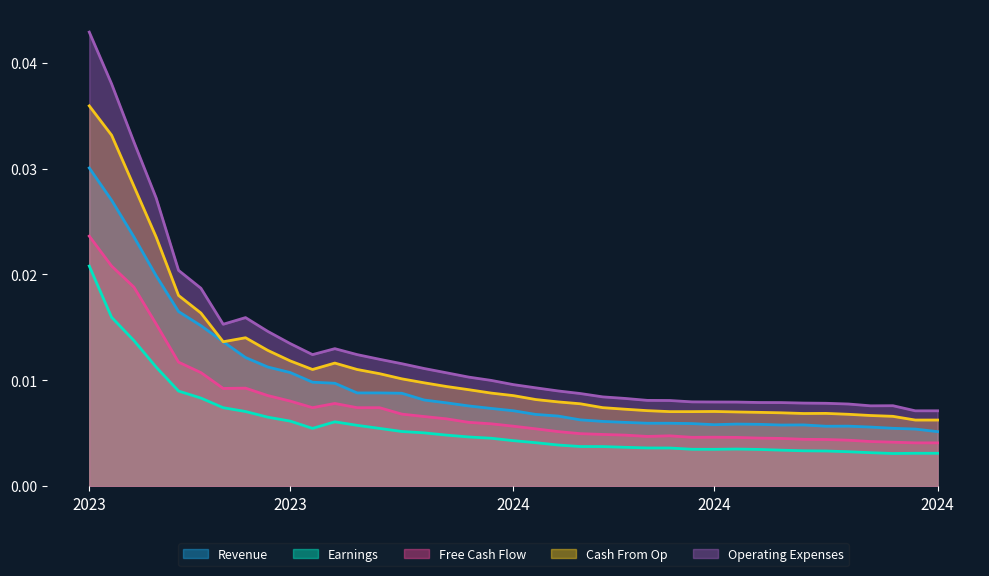

Which category has the lowest value across all series?

36